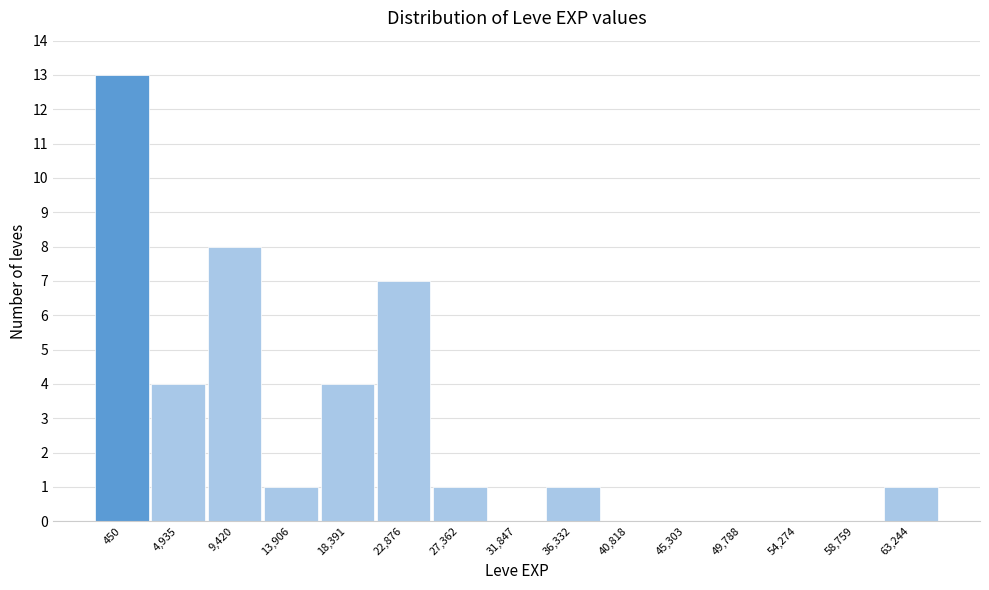

Reading left to right, extract all data points from this chart.

450=13	4,935=4	9,420=8	13,906=1	18,391=4	22,876=7	27,362=1	31,847=0	36,332=1	40,818=0	45,303=0	49,788=0	54,274=0	58,759=0	63,244=1